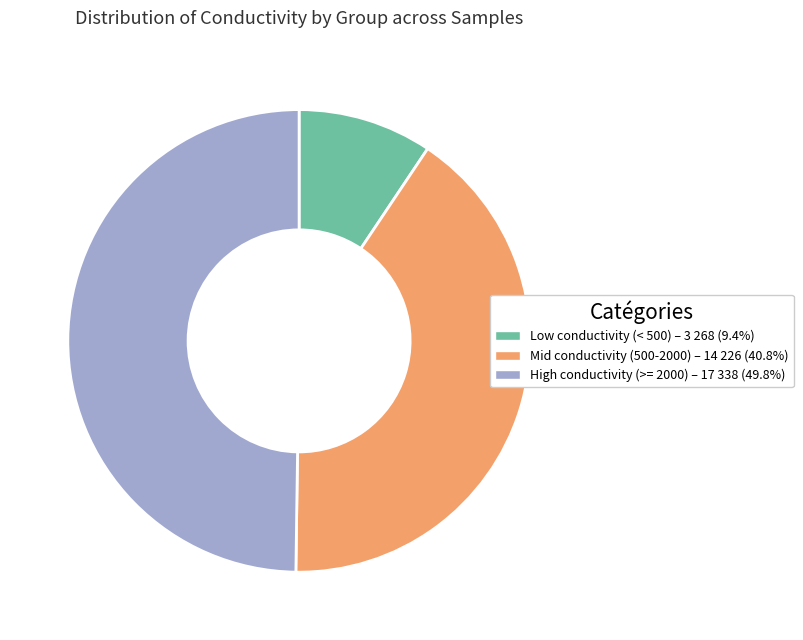

Count the number of slices in the pie.

3